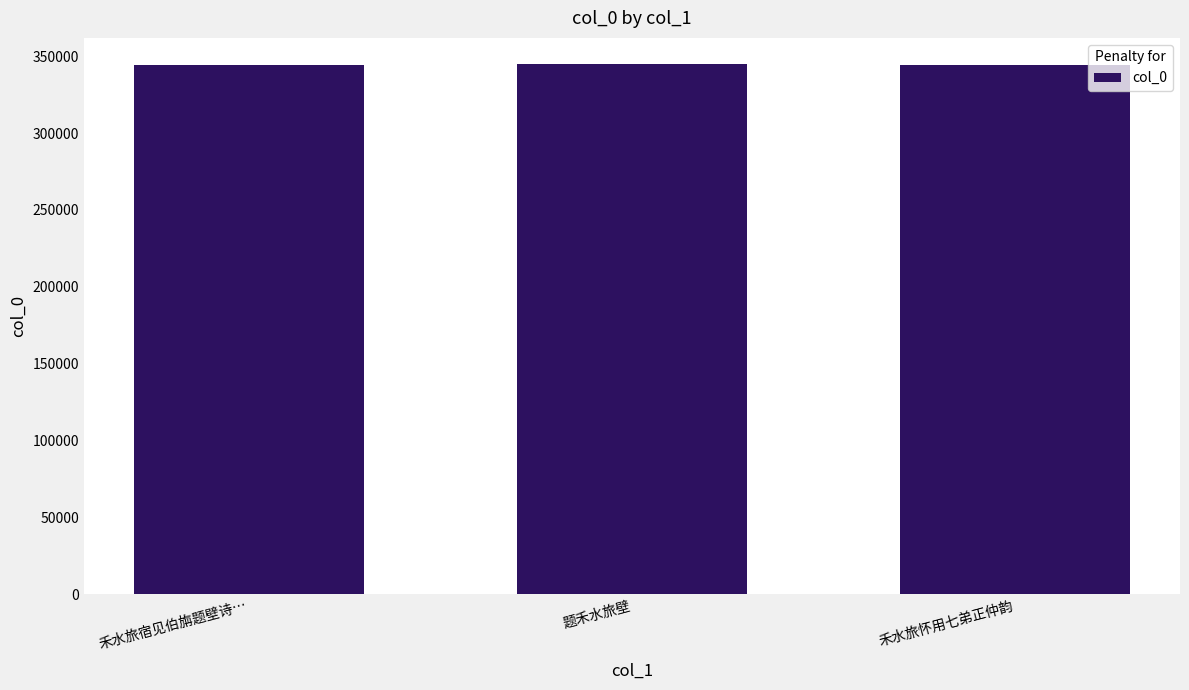

What is the approximate value at 禾水旅怀用七弟正仲韵, to the nearest 10?

344130